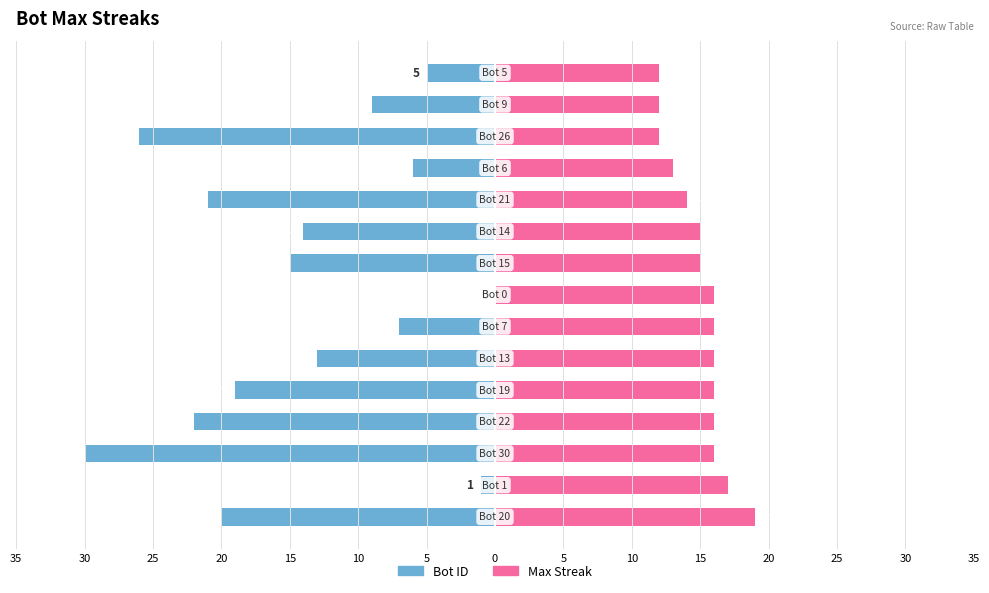

What is the lowest value of the maxStreak series?

12